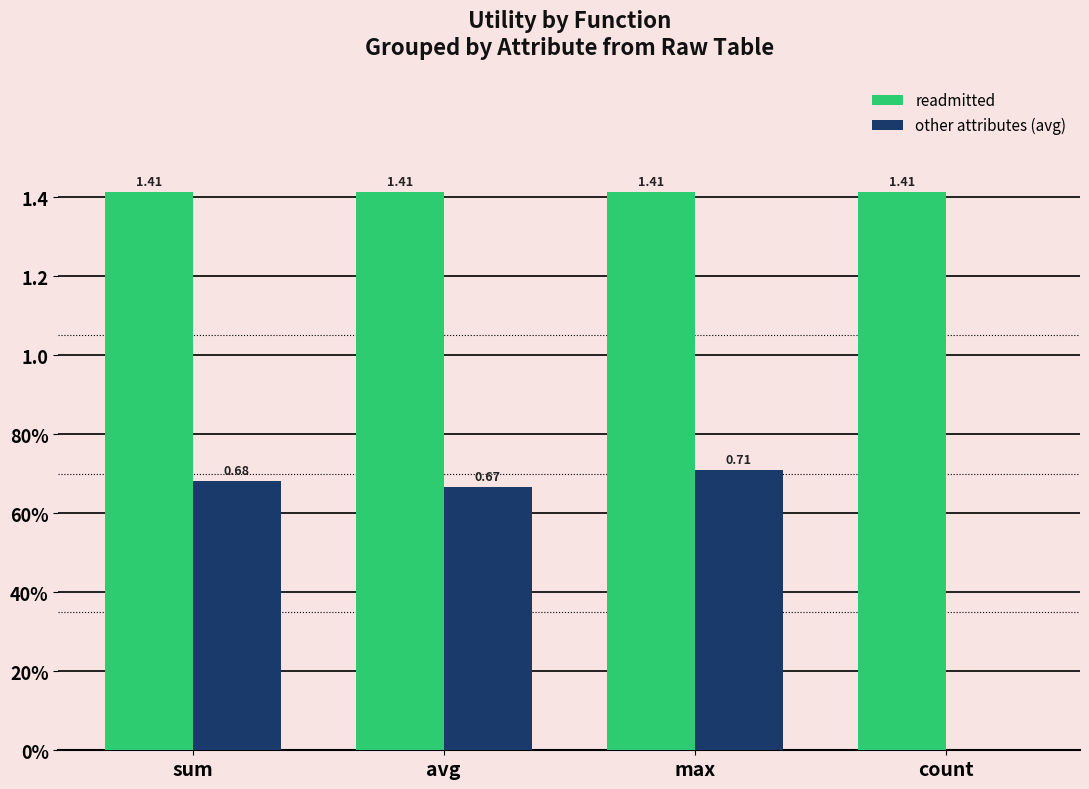

Which series has the widest spread of values?

other attributes (avg)